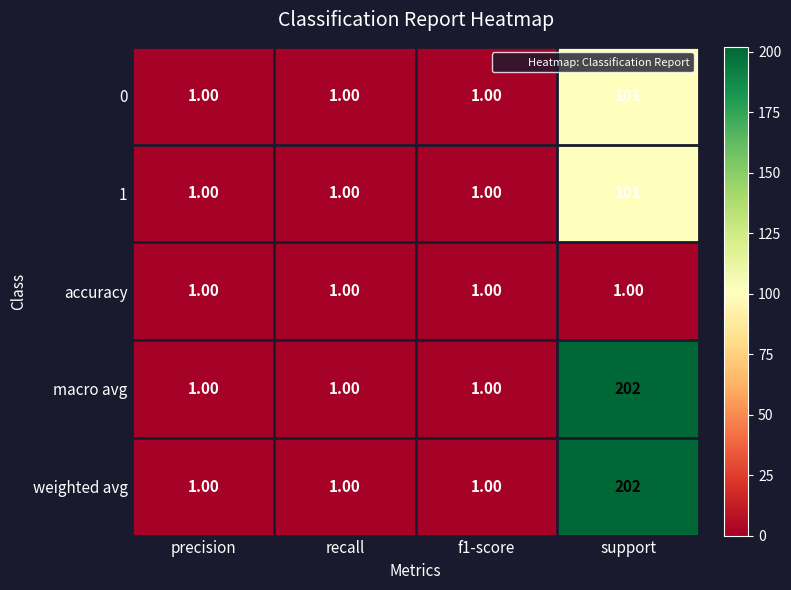

At which category does the chart reach its peak across all series?

support